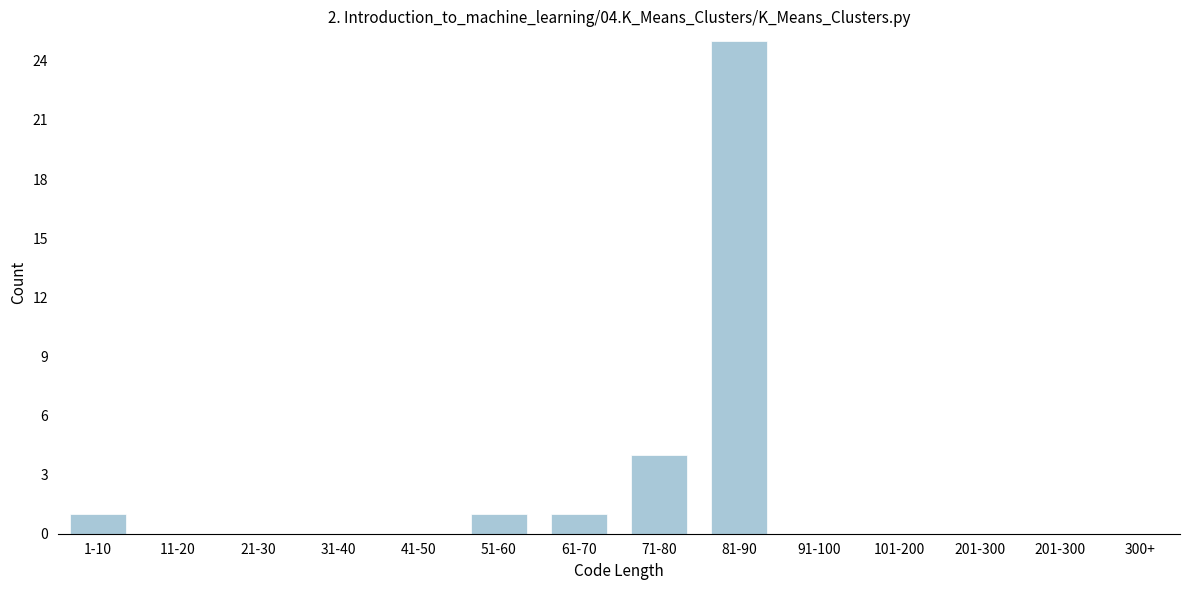

Reading right to left, extract all data points from this chart.

201-300=0	101-200=0	91-100=0	81-90=25	71-80=4	61-70=1	51-60=1	41-50=0	31-40=0	21-30=0	11-20=0	1-10=1